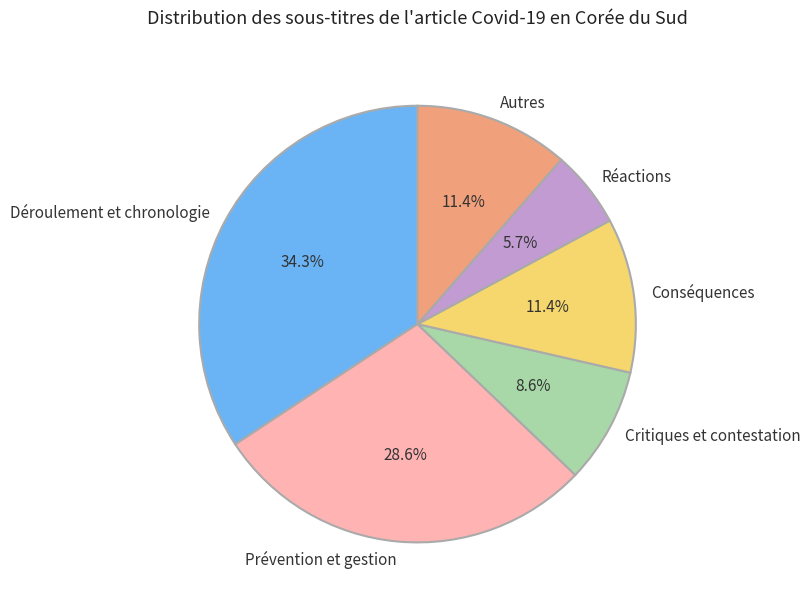

True or false: Autres accounts for 11% of the total.

True